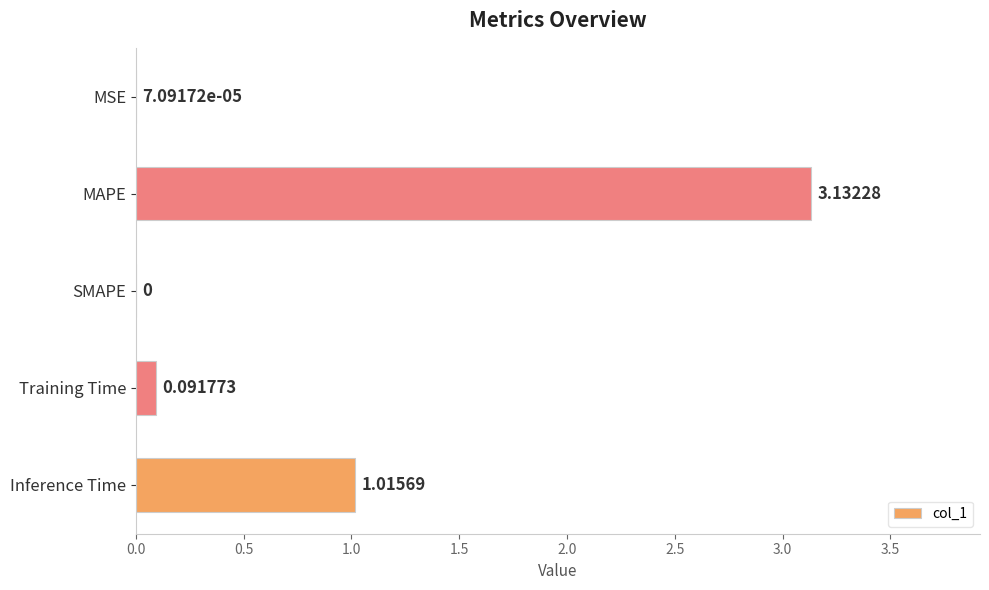

Which has a higher value, SMAPE or Inference Time?

Inference Time